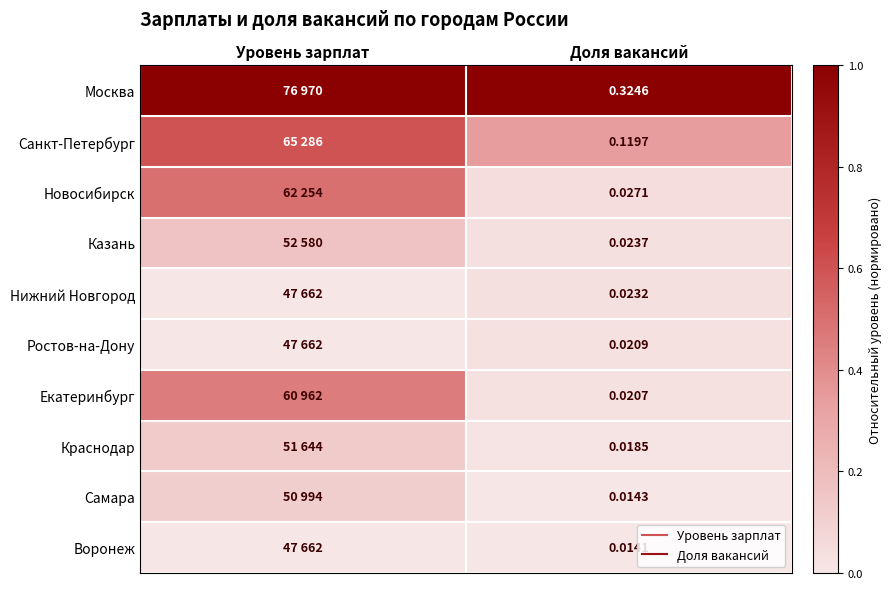

Is the value of Ростов-на-Дону at Доля вакансий greater than the value of Краснодар at Уровень зарплат?

No